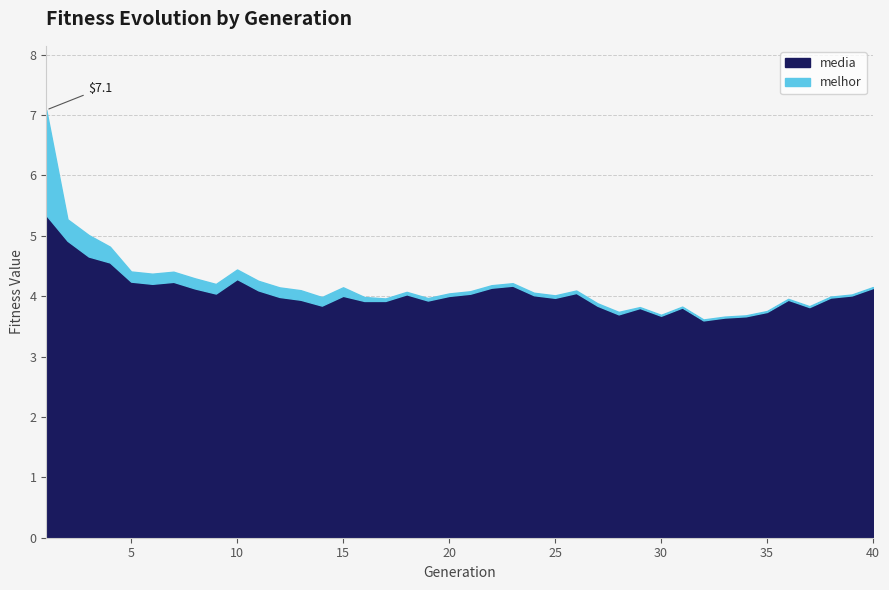

Rank the series by their maximum value, from highest to lowest.

media, melhor